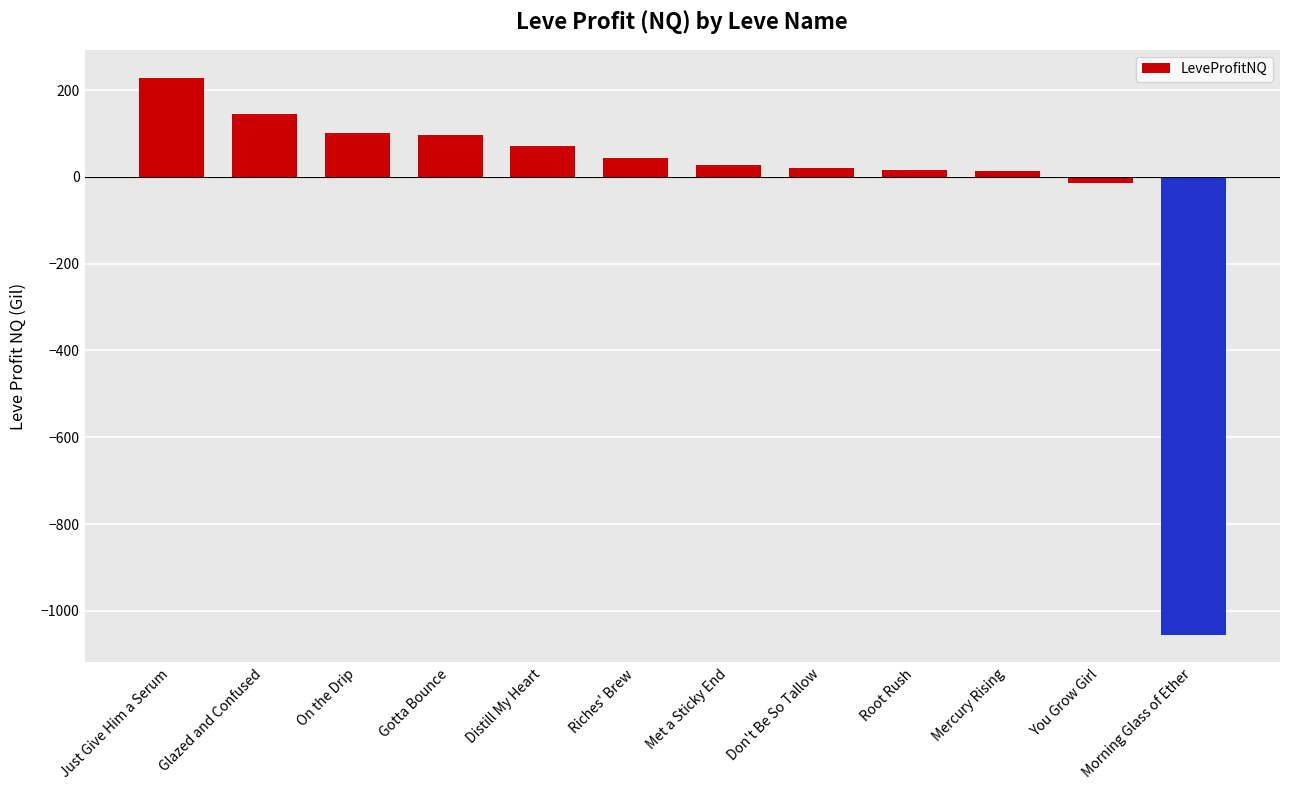

What is the maximum value shown in the chart?

228.8